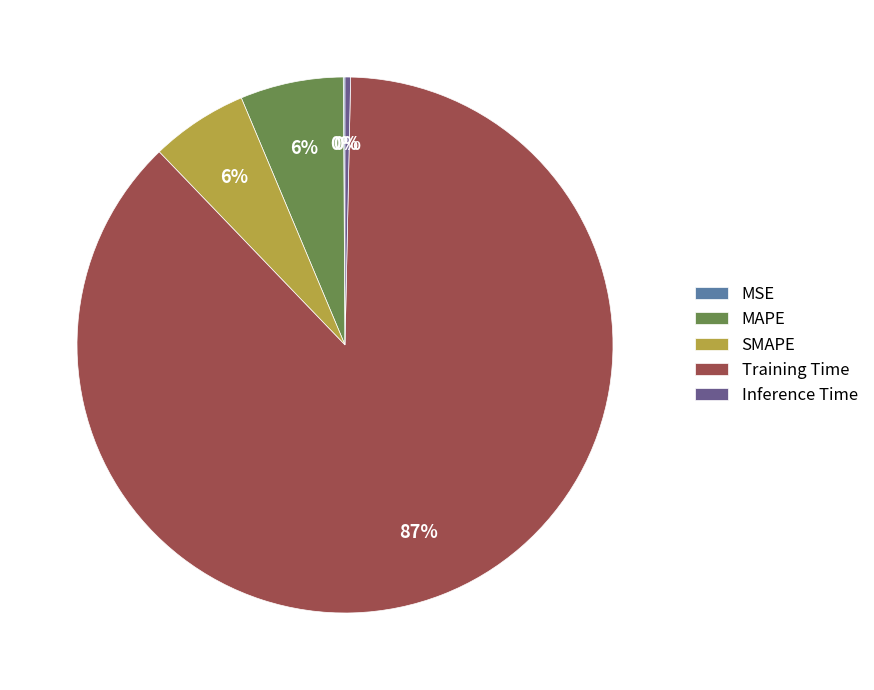

Which category has the biggest portion of the pie?

Training Time